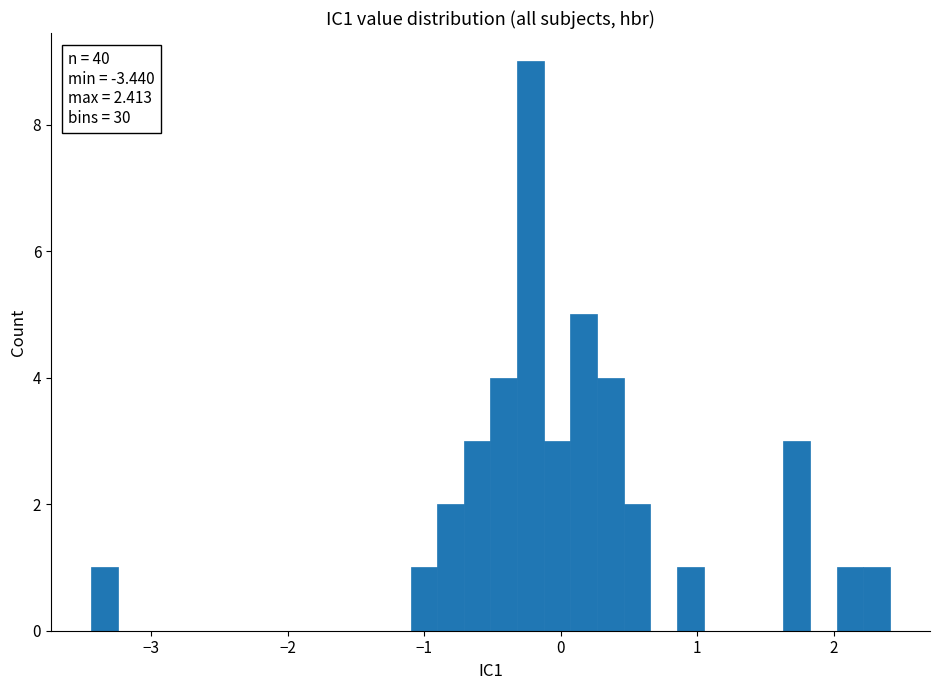

Around what value on the x-axis is the tallest bar? Give the approximate position of its centre, as read against the axis.

-0.2